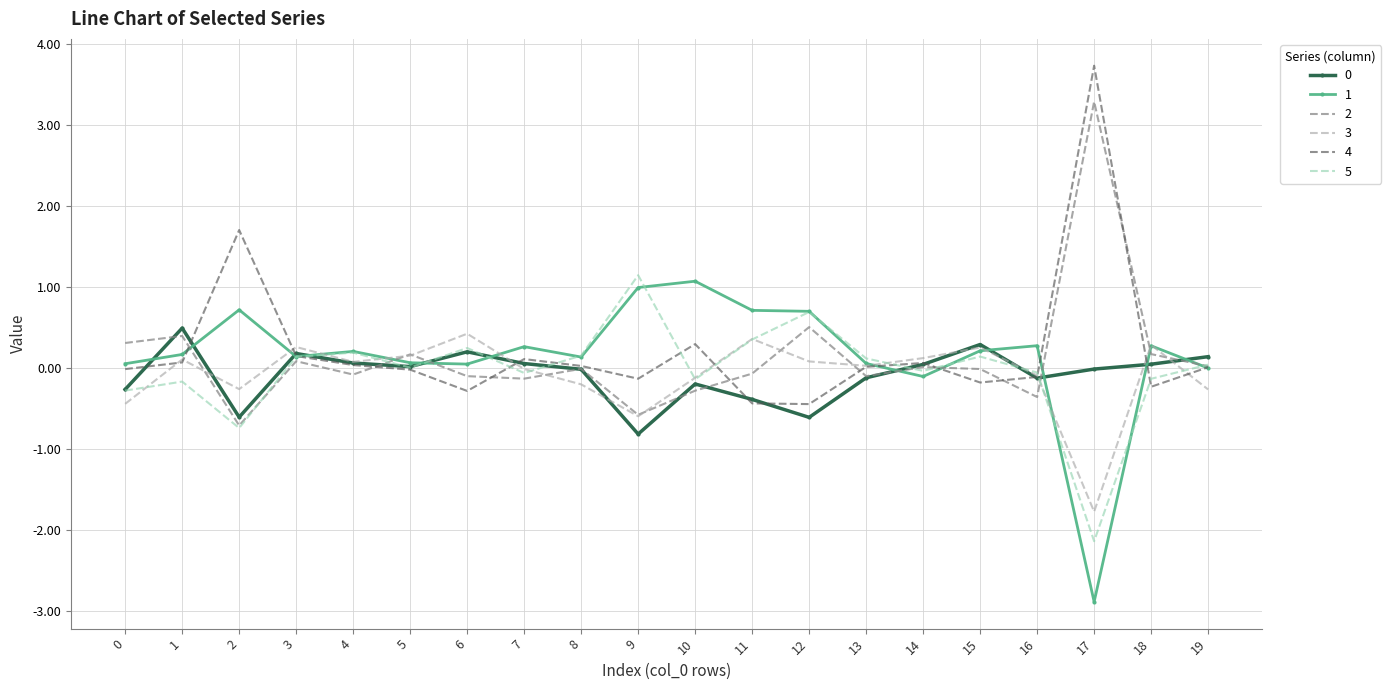

At how many categories does at least one series exceed 1?

4